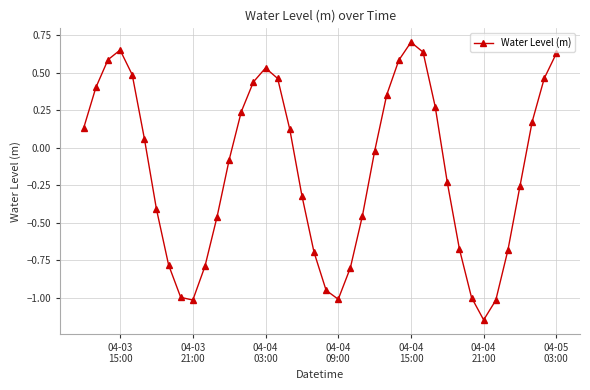

How many interior local valleys (lower than both neighbors) does the data have?

3